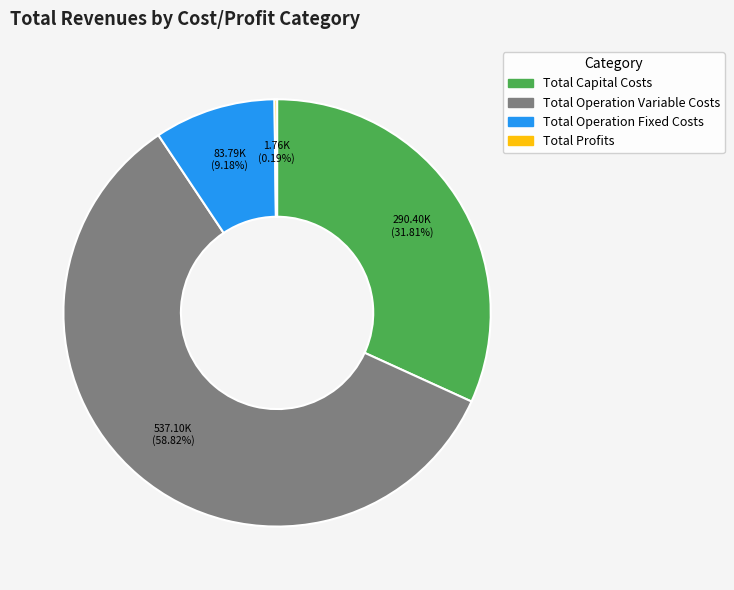

Which has a higher value, Total Operation Fixed Costs or Total Operation Variable Costs?

Total Operation Variable Costs